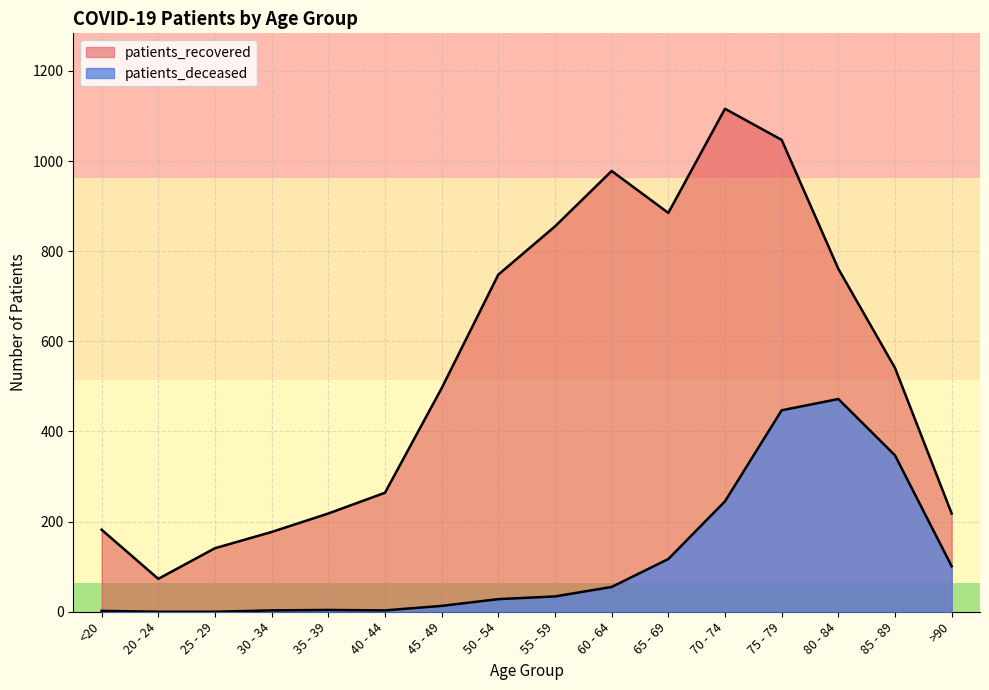

Reading left to right, extract all data points from this chart.

patients_deceased: 2	0	0	3	4	3	13	28	34	55	117	245	447	472	347	101
patients_recovered: 182	73	141	177	218	264	496	748	855	978	885	1116	1047	761	541	218